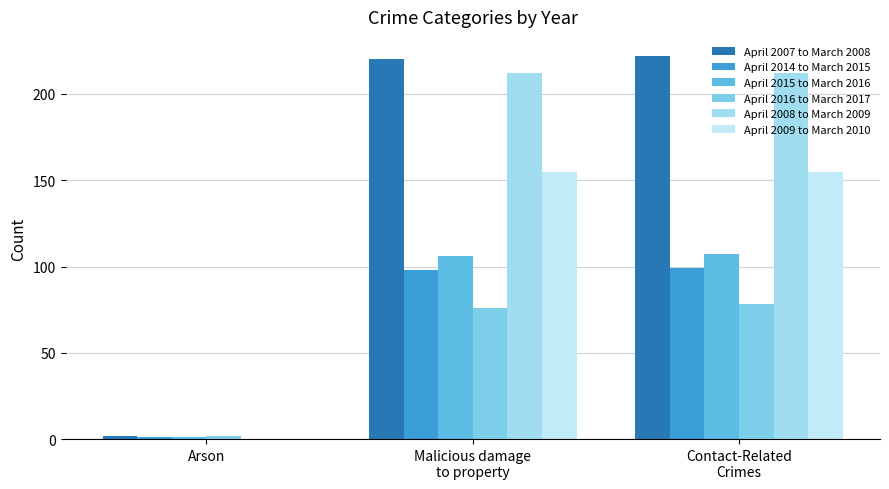

Count the number of data series in this chart.

6